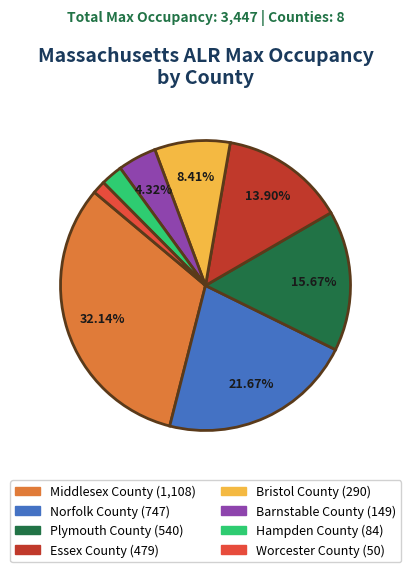

Does any single category account for the majority?

No